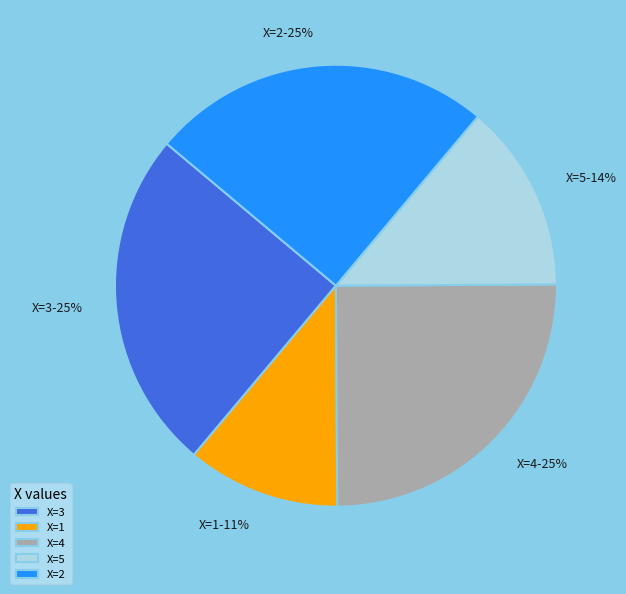

Which has a higher value, X=5 or X=1?

X=5